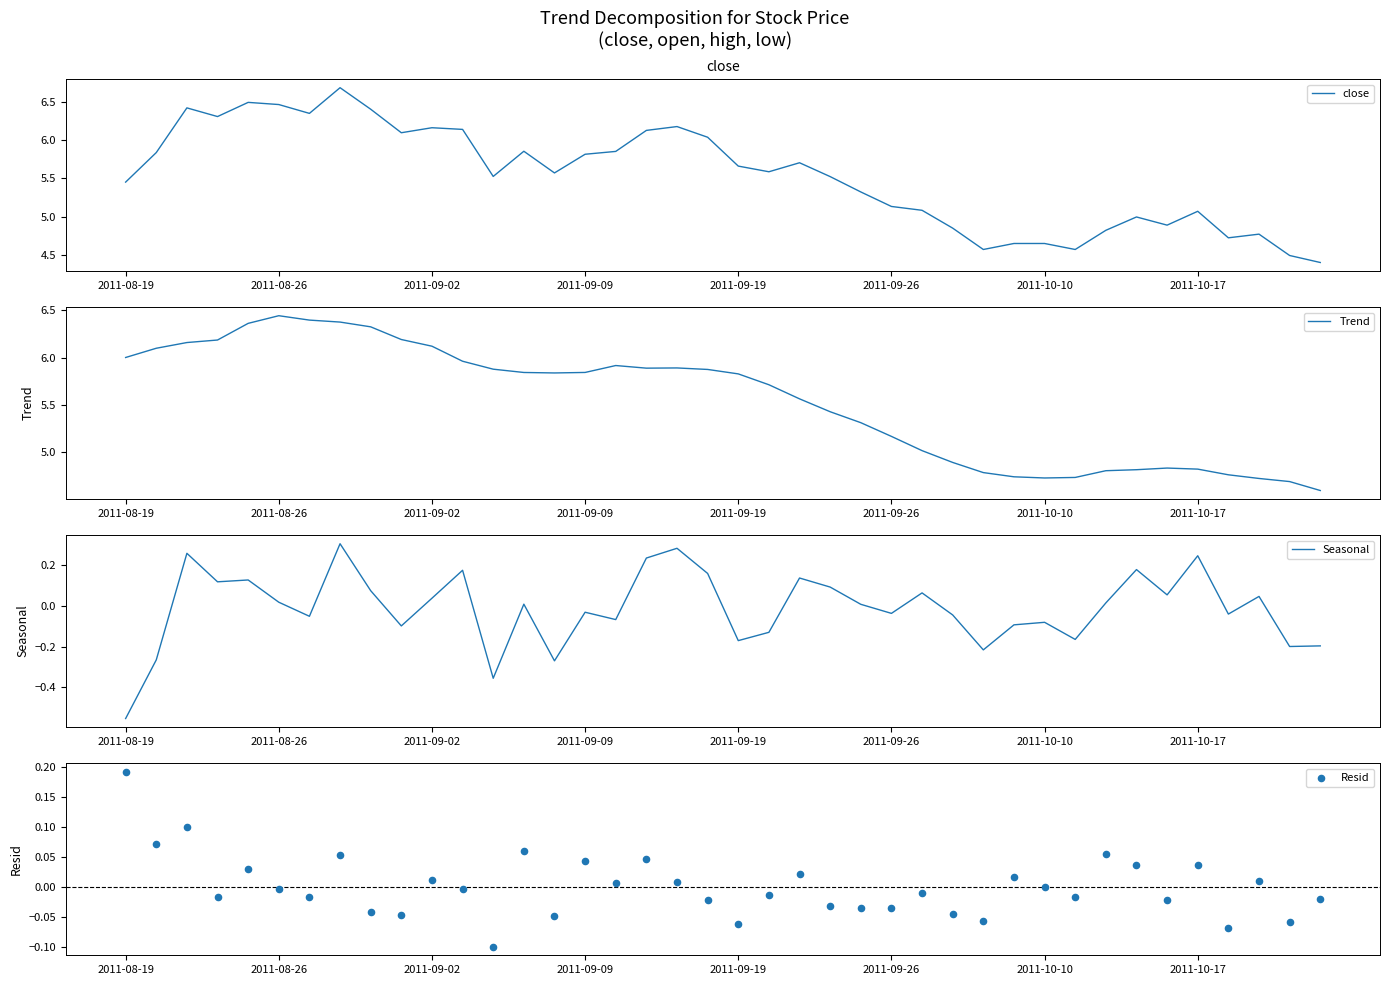

Which series contains the highest Y value?

close